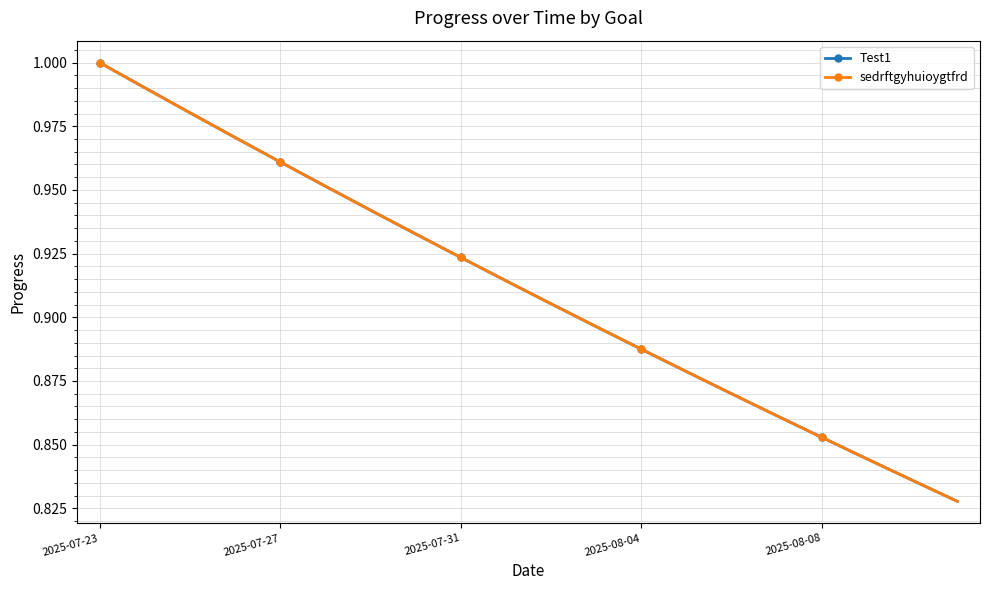

Reading left to right, list all the values displayed in this chart.

Test1: 1.0	1.0	1.0	1.0	1.0	1.0	0.9	0.9	0.9	0.9	0.9	0.9	0.9	0.9	0.9	0.9	0.9	0.8	0.8	0.8
sedrftgyhuioygtfrd: 1.0	1.0	1.0	1.0	1.0	1.0	0.9	0.9	0.9	0.9	0.9	0.9	0.9	0.9	0.9	0.9	0.9	0.8	0.8	0.8